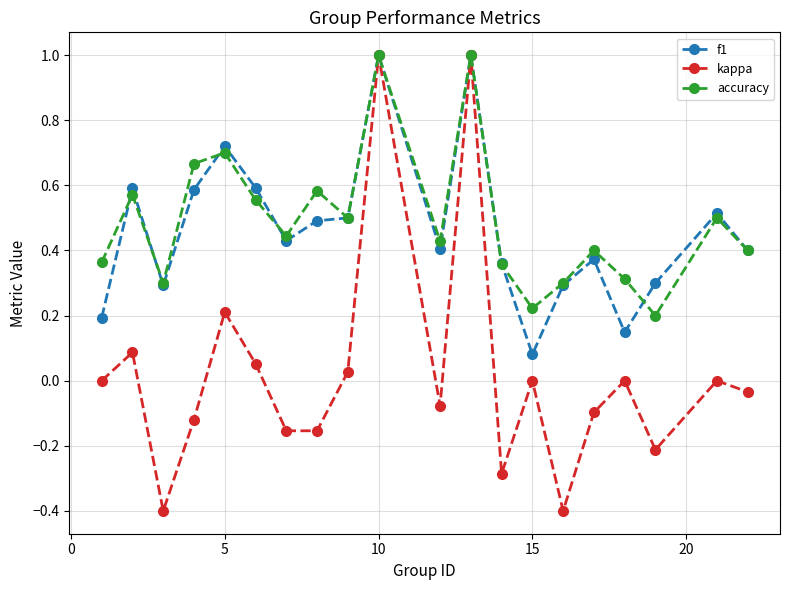

Which series has the largest range (max minus min)?

kappa